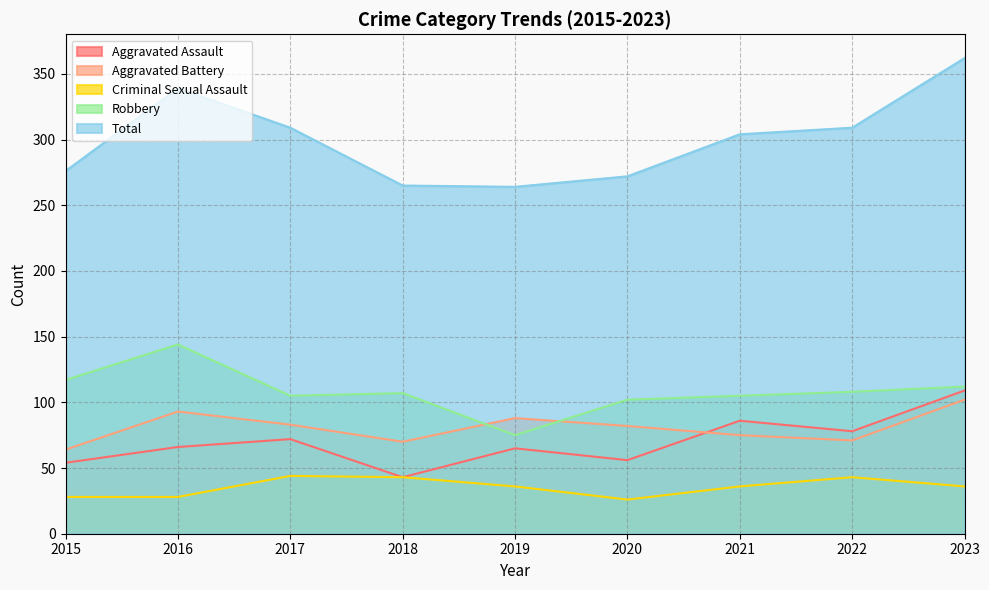

Which label corresponds to the smallest value in the chart?

2020